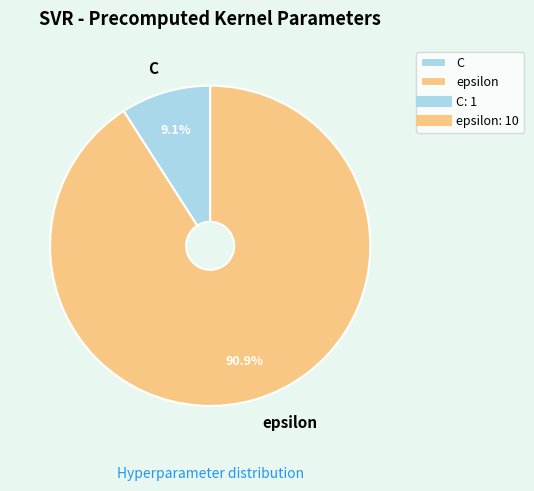

What percentage is the C slice, to the nearest percent?

9%